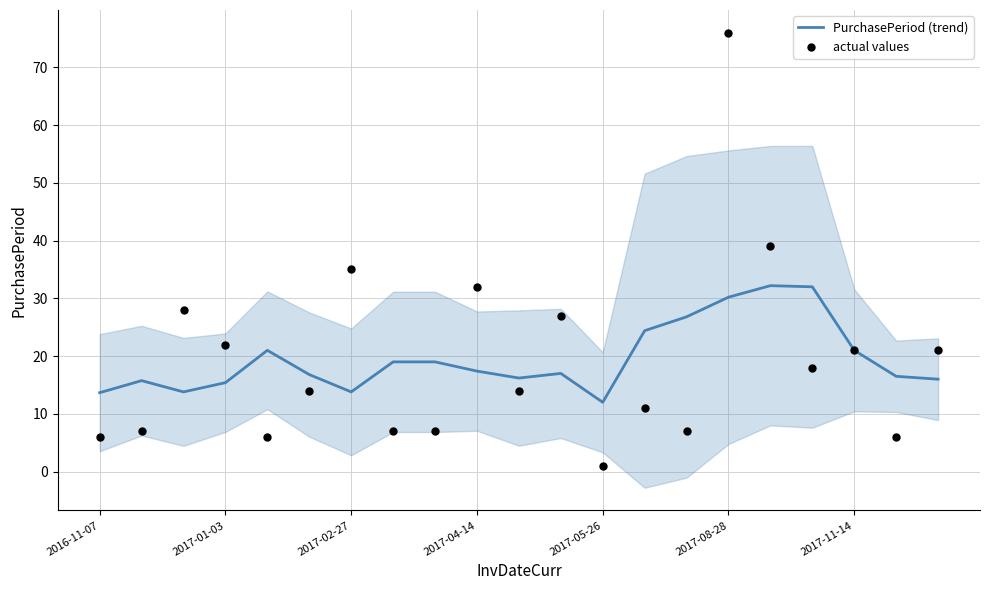

What is the highest value of the PurchasePeriod (trend) series?

32.2